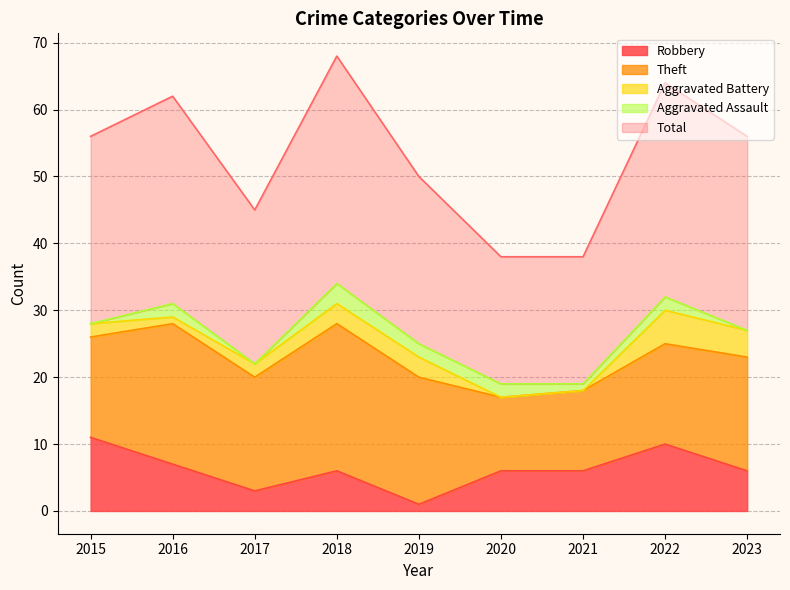

Which category has the lowest value in the Theft series?

2020